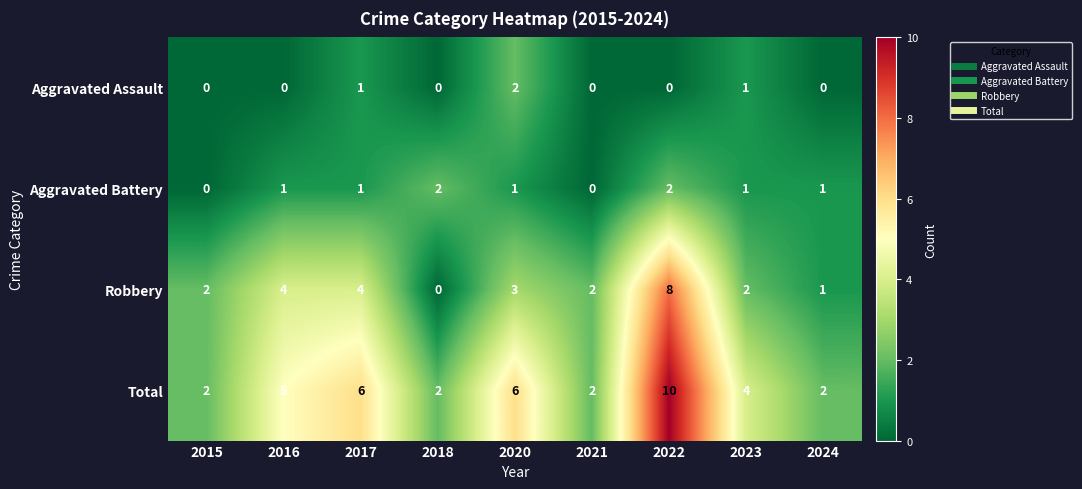

Between 2017 and 2021, which series saw the biggest shift?

Total